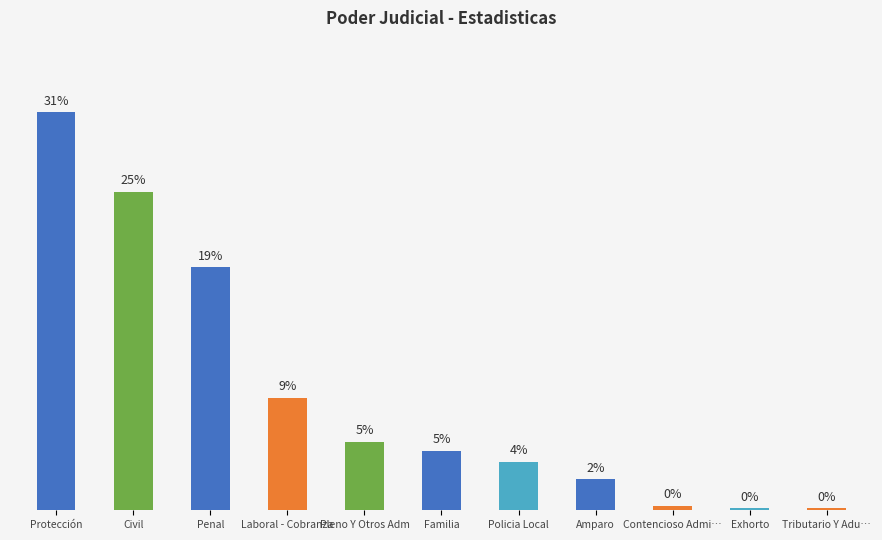

Does the chart contain any negative values?

No